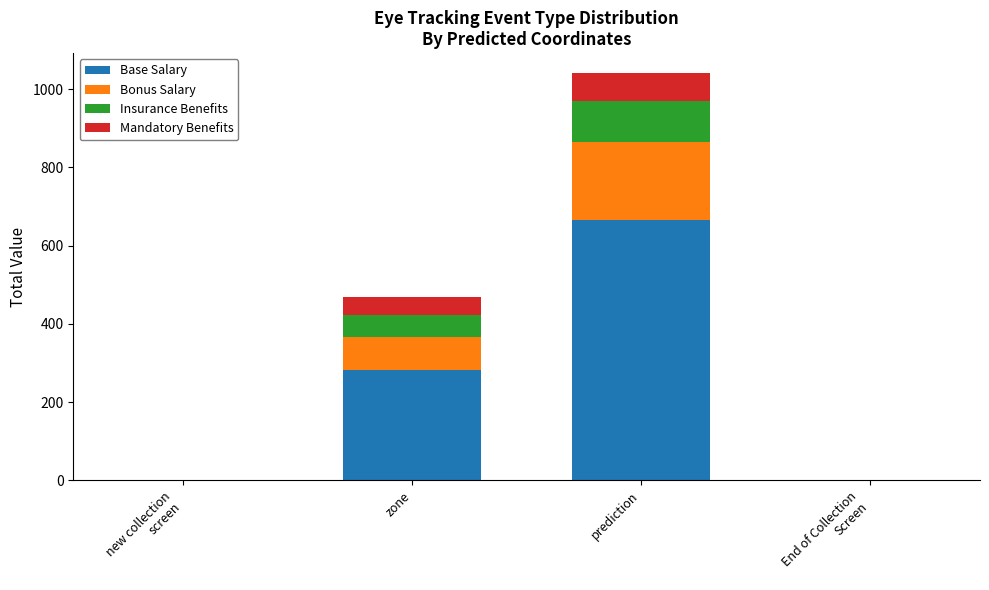

Are the bars grouped side by side (vs. stacked)?

No